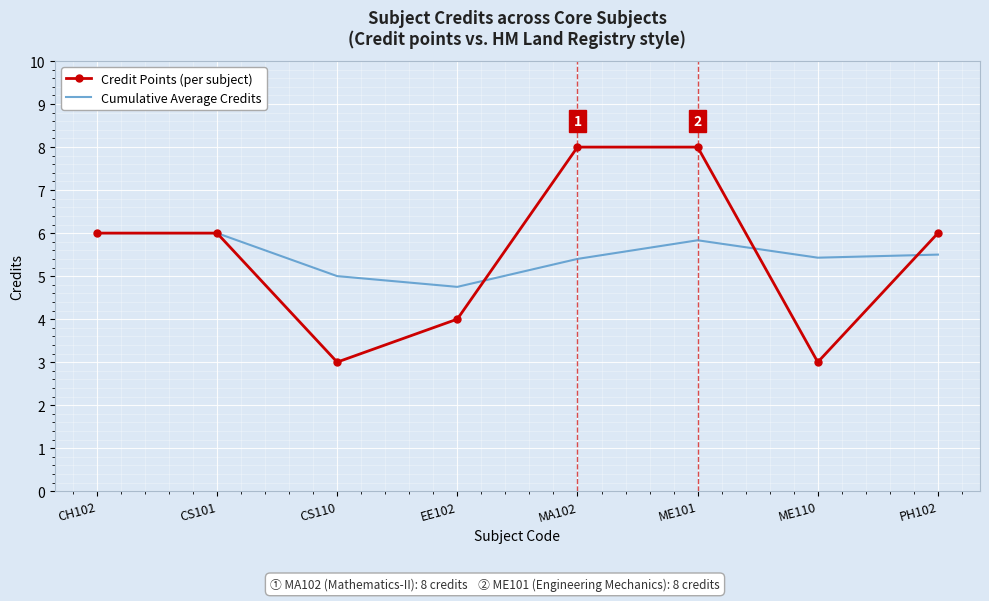

What are all the series names shown in the legend?

Credit Points (per subject), Cumulative Average Credits